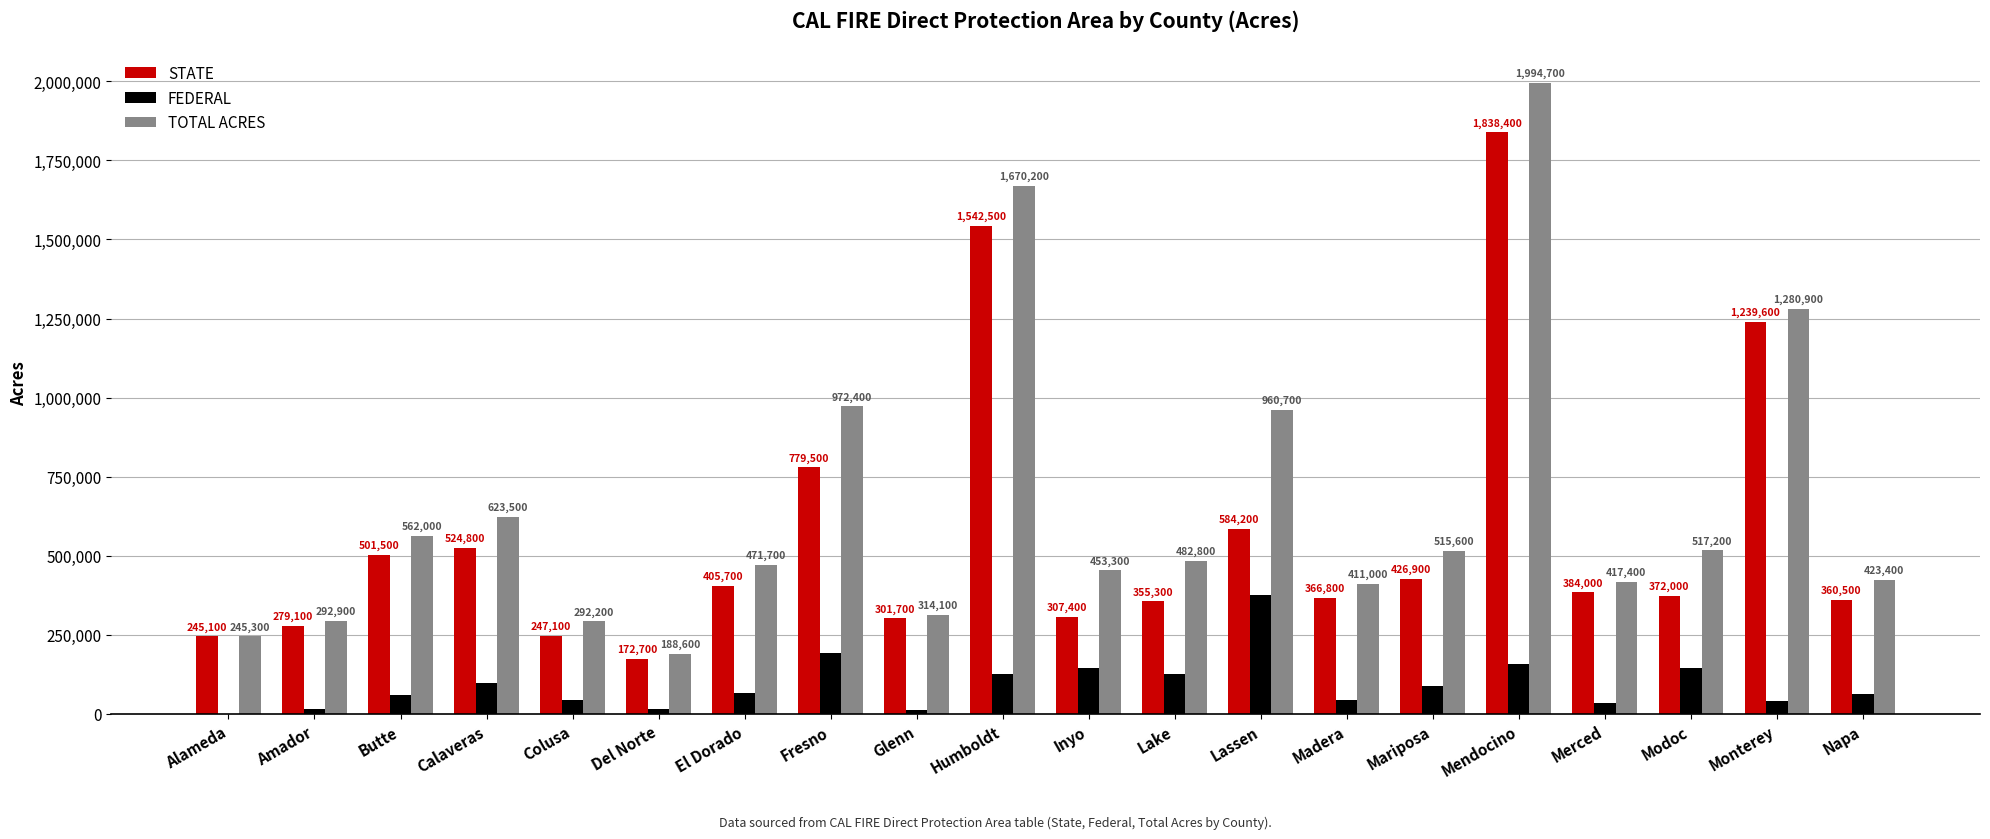

Is the value of STATE at Lake greater than the value of FEDERAL at Glenn?

Yes